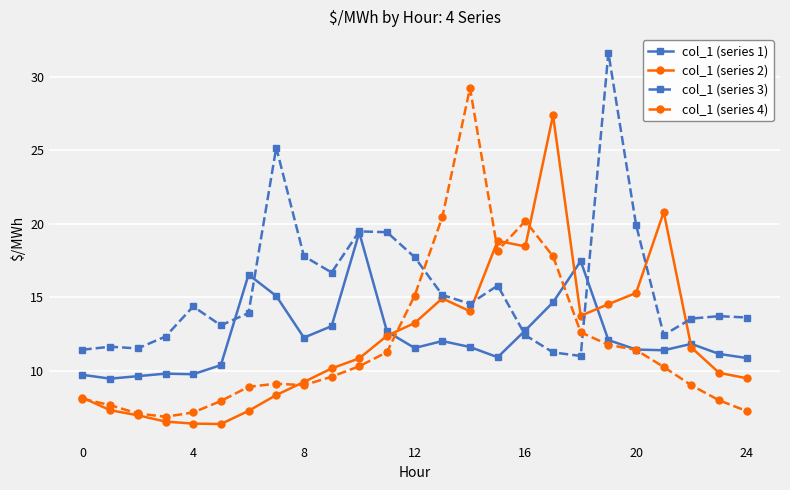

What is the minimum value shown in the chart?

6.4